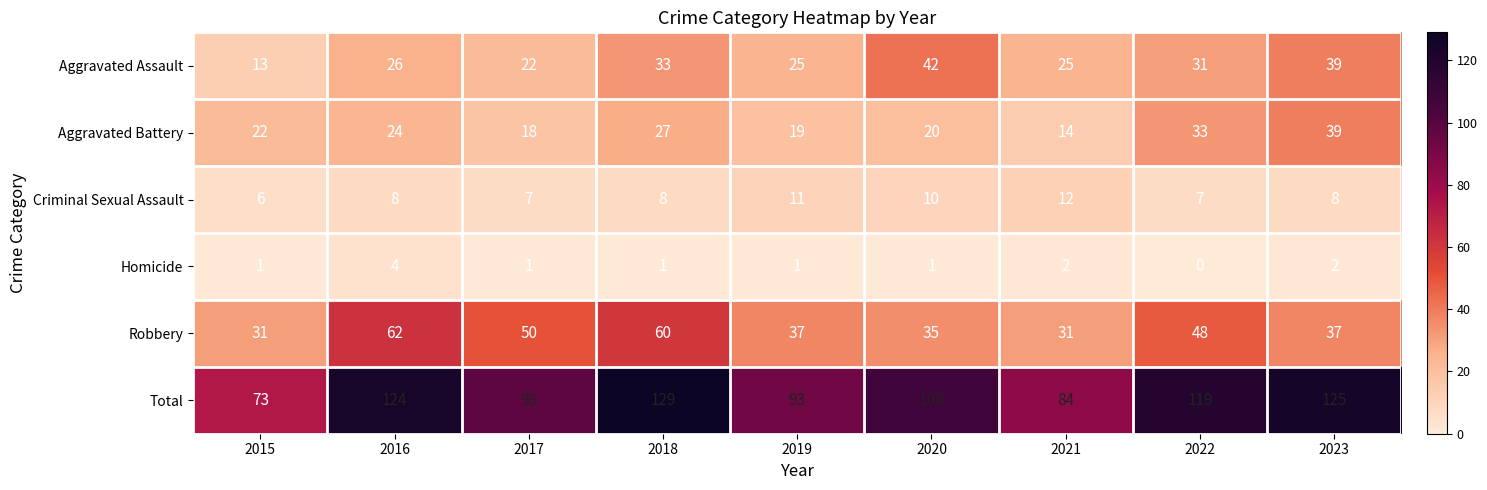

Which category has the highest value across all series?

2018